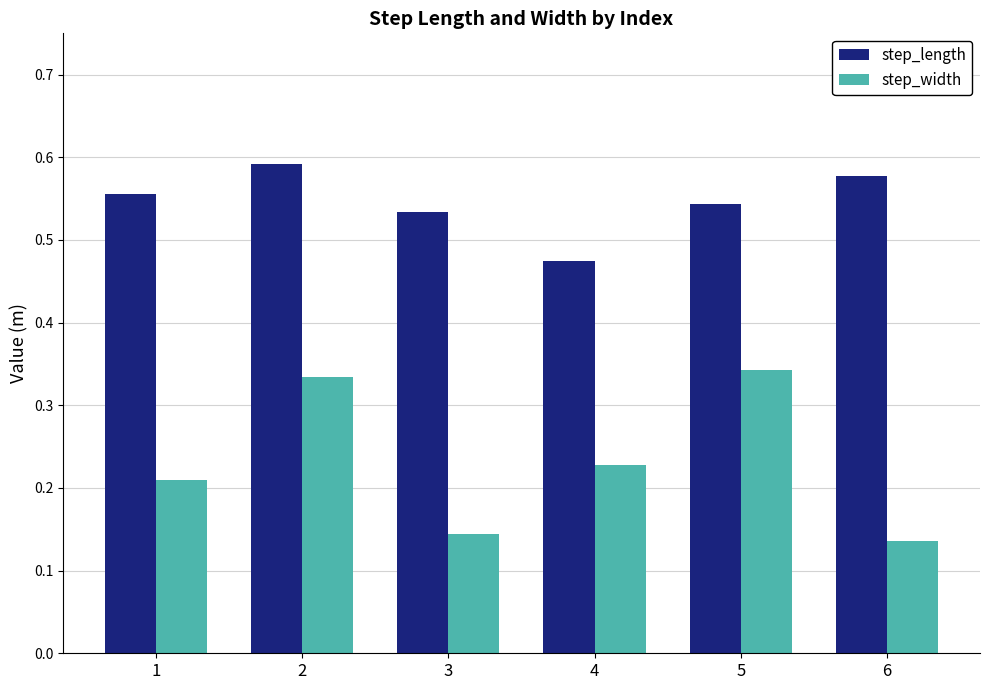

Is the value of step_length at 1 greater than the value of step_width at 2?

Yes